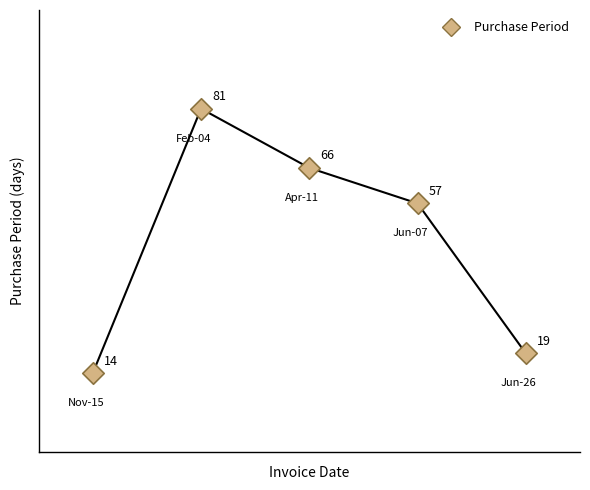

What is the range of Y values (max minus min)?

67